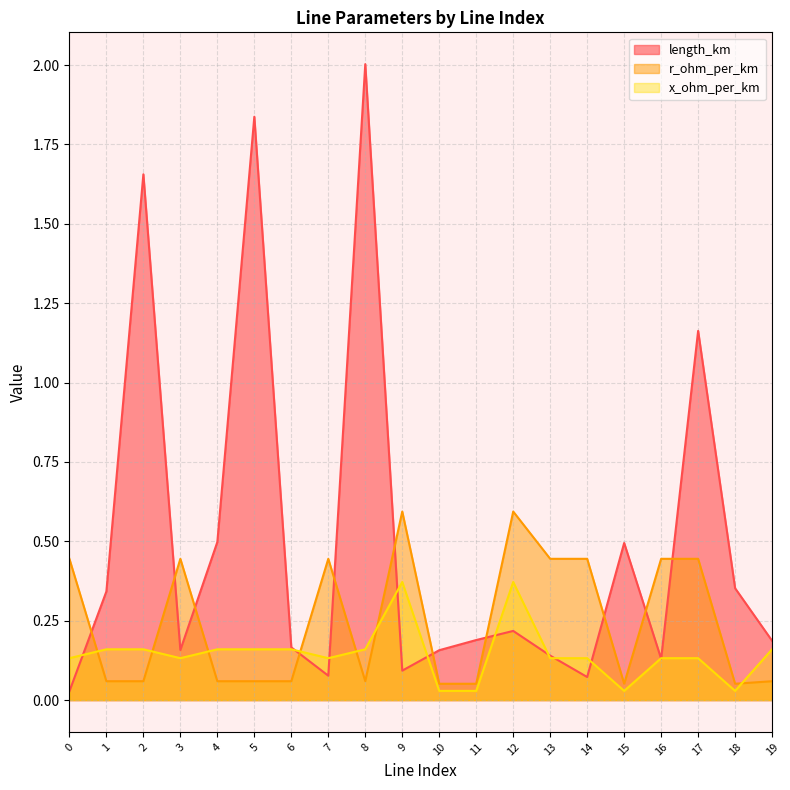

How many intersections are there between x_ohm_per_km and r_ohm_per_km?

7